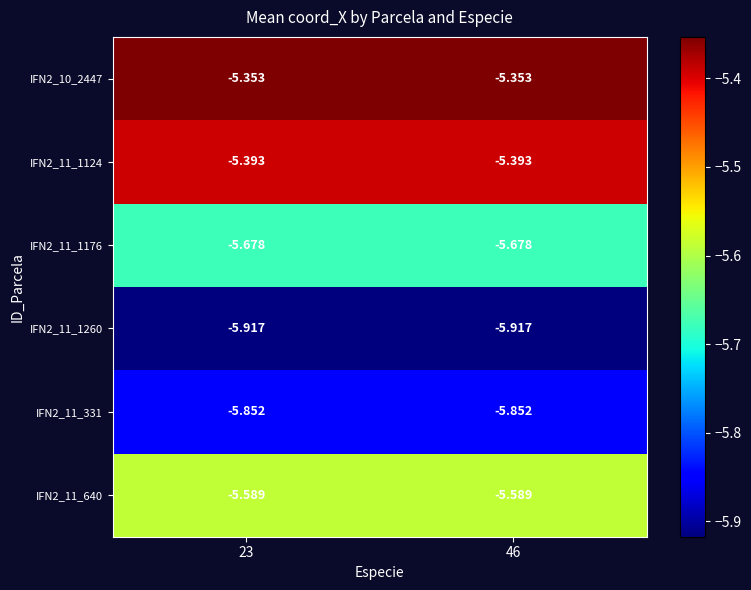

Is the value of IFN2_11_331 at 46 greater than the value of IFN2_11_1176 at 23?

No